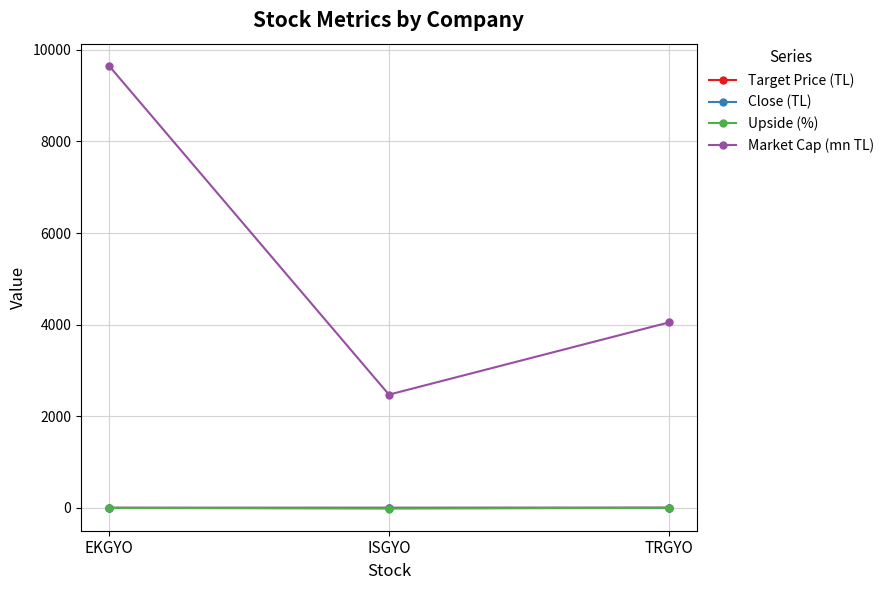

What is the greatest value displayed?

9652.0